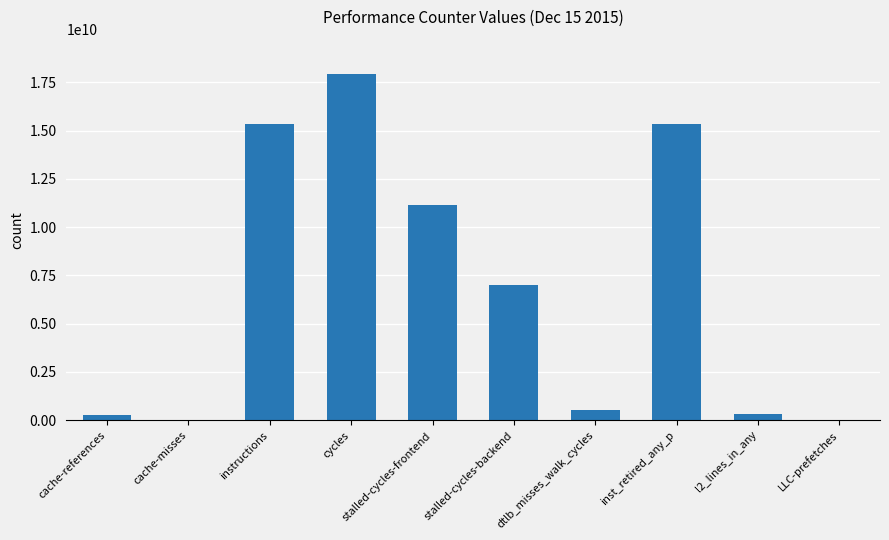

At which label does the data first exceed 6990665070?

instructions